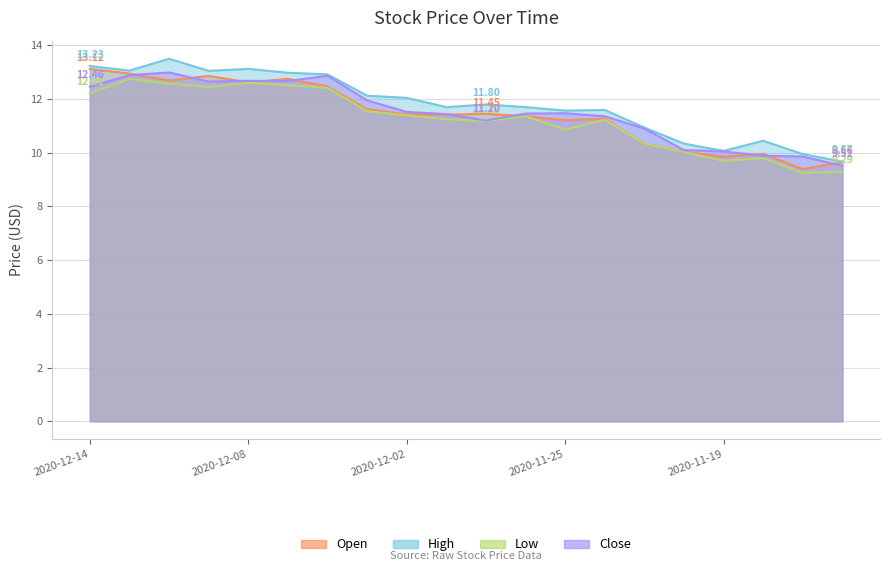

List the labels in order of Low value, largest first.

2020-12-11, 2020-12-08, 2020-12-10, 2020-12-07, 2020-12-09, 2020-12-04, 2020-12-14, 2020-12-03, 2020-12-02, 2020-11-27, 2020-12-01, 2020-11-24, 2020-11-30, 2020-11-25, 2020-11-23, 2020-11-20, 2020-11-18, 2020-11-19, 2020-11-16, 2020-11-17